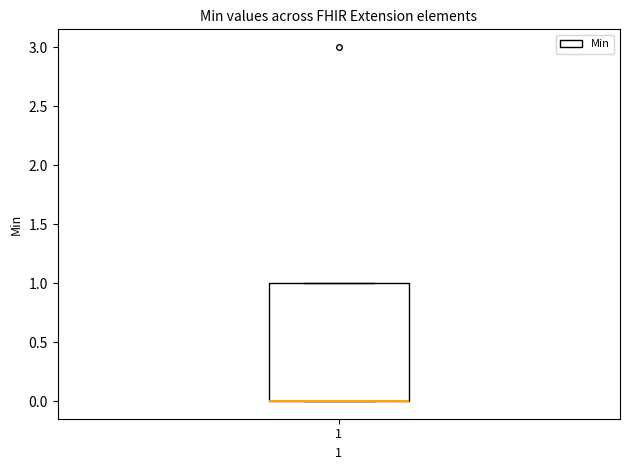

Read this box plot against the y-axis: the position of the median line, the range covered by the box, and the ends of both whiskers. The values are not printed on the chart, so give them approximately, as read against the axis.

median 0 (drawn on the box's lower edge), box 0 to 1, whiskers 0 to 1